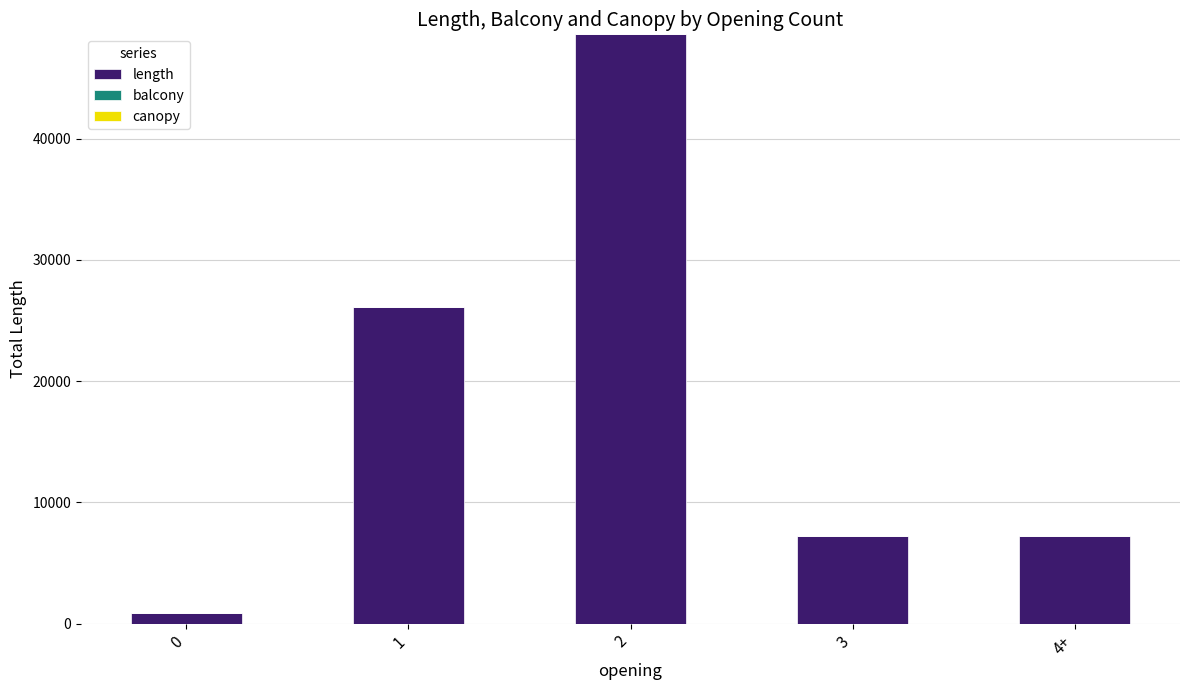

The value of length at 3 is 10020. True or false?

False